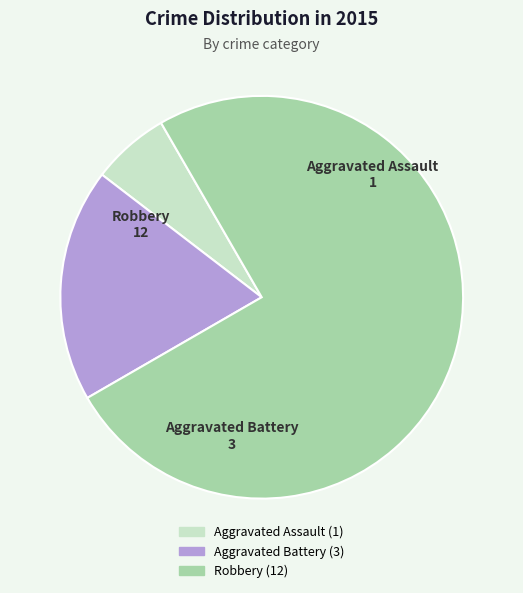

What is the largest slice in the pie chart?

Robbery